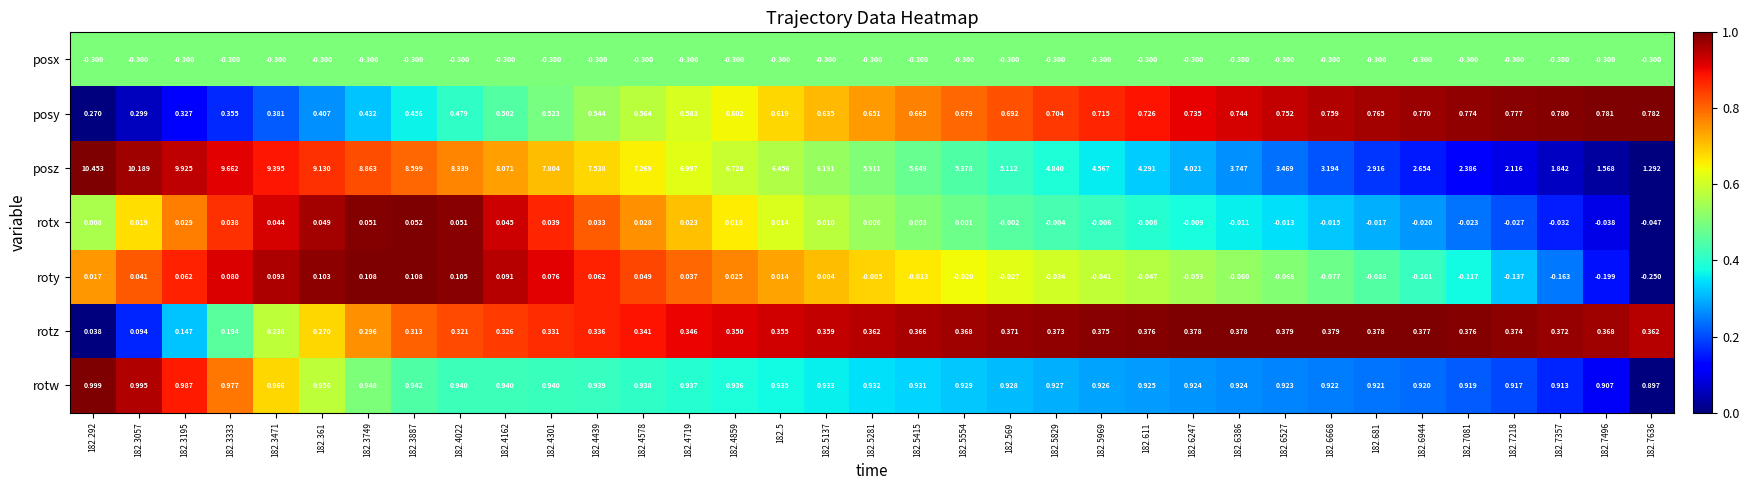

Which series has the widest spread of values?

posz